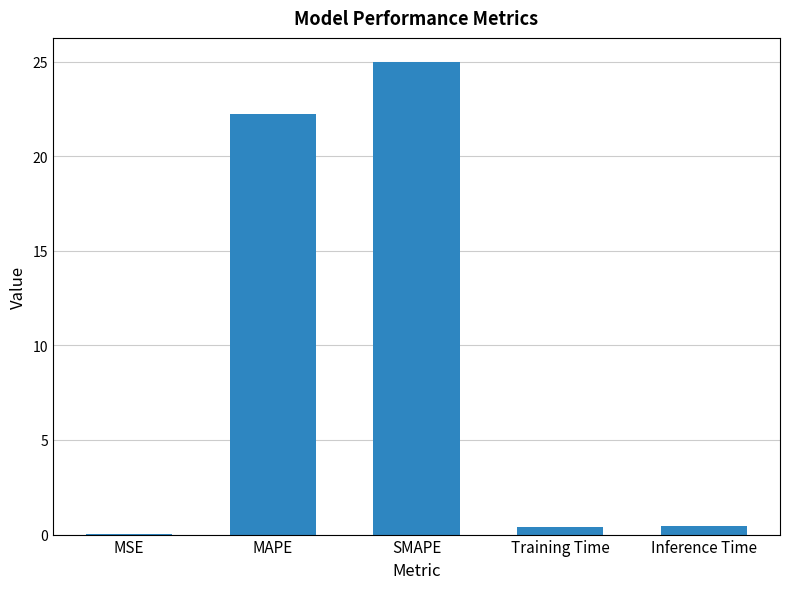

The chart shows a value of 25.0 at SMAPE. True or false?

True